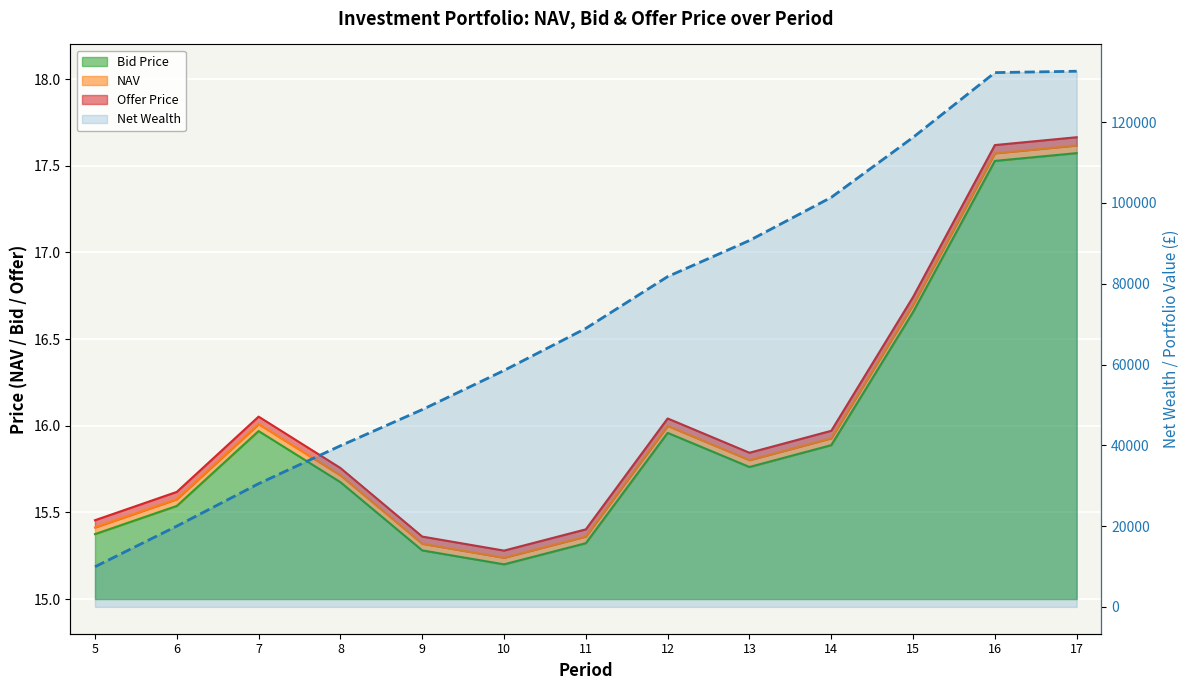

The chart shows a value of 48836.9 at 9. True or false?

True